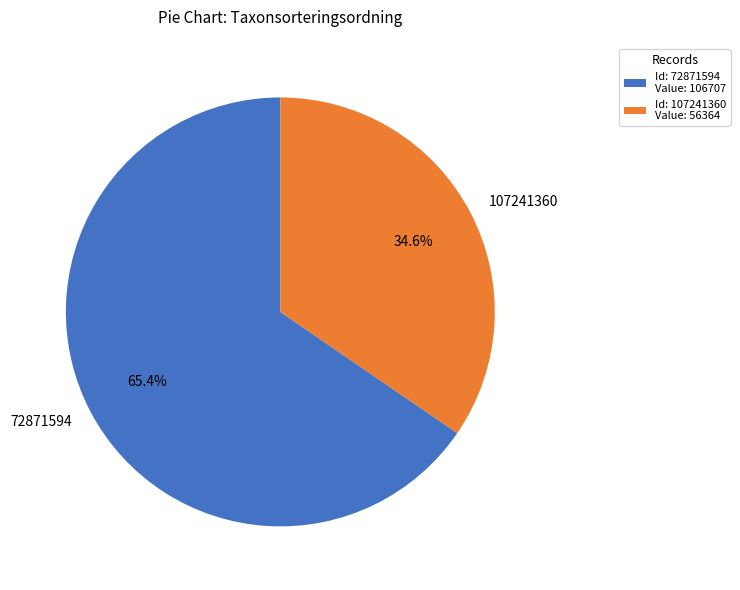

How many segments does this pie chart have?

2